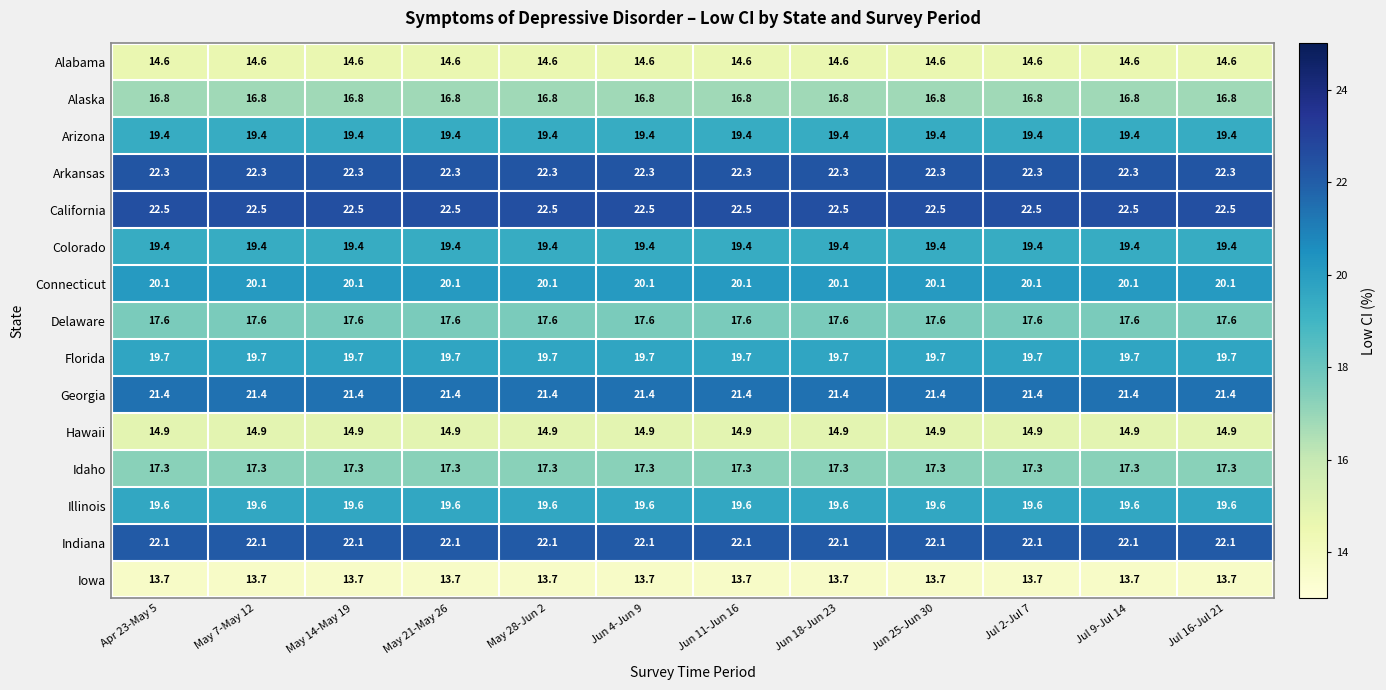

The value of Alaska at May 28-Jun 2 is 16.8. True or false?

True